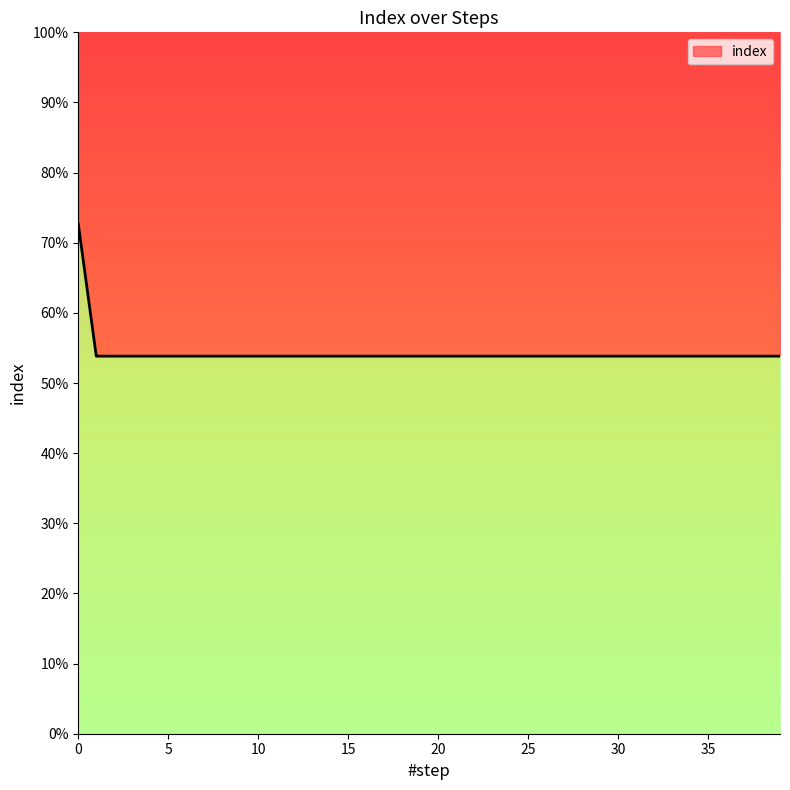

Reading left to right, list all the values displayed in this chart.

0=72.7	1=53.8	2=53.8	3=53.8	4=53.8	5=53.8	6=53.8	7=53.8	8=53.8	9=53.8	10=53.8	11=53.8	12=53.8	13=53.8	14=53.8	15=53.8	16=53.8	17=53.8	18=53.8	19=53.8	20=53.8	21=53.8	22=53.8	23=53.8	24=53.8	25=53.8	26=53.8	27=53.8	28=53.8	29=53.8	30=53.8	31=53.8	32=53.8	33=53.8	34=53.8	35=53.8	36=53.8	37=53.8	38=53.8	39=53.8